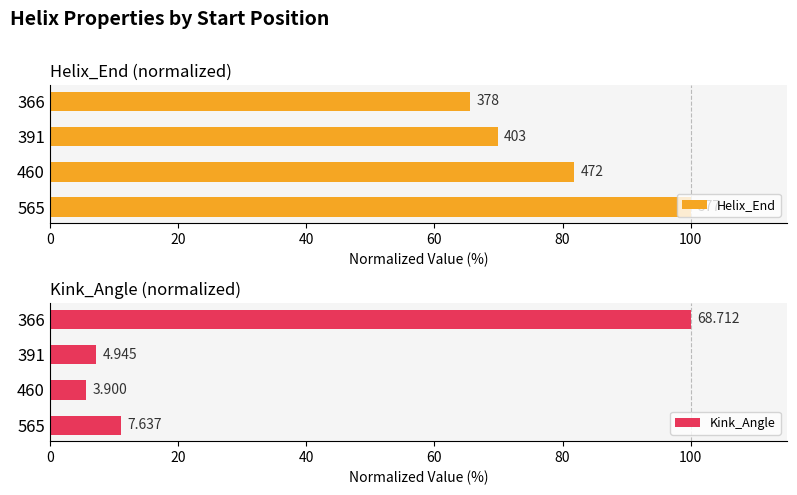

True or false: Helix_End has a value of 53.8 at 460.

False